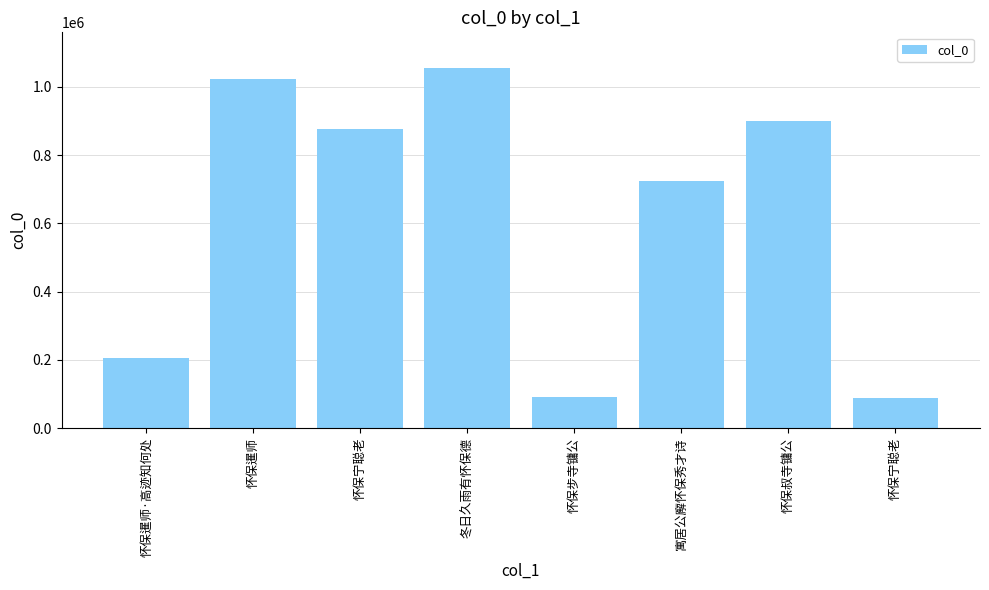

List the labels in order of value, smallest first.

怀保宁聪老, 怀保步寺镛公, 怀保暹师·高迹知何处, 寓居公廨怀保秀才诗, 怀保宁聪老, 怀保叔寺镛公, 怀保暹师, 冬日久雨有怀保德